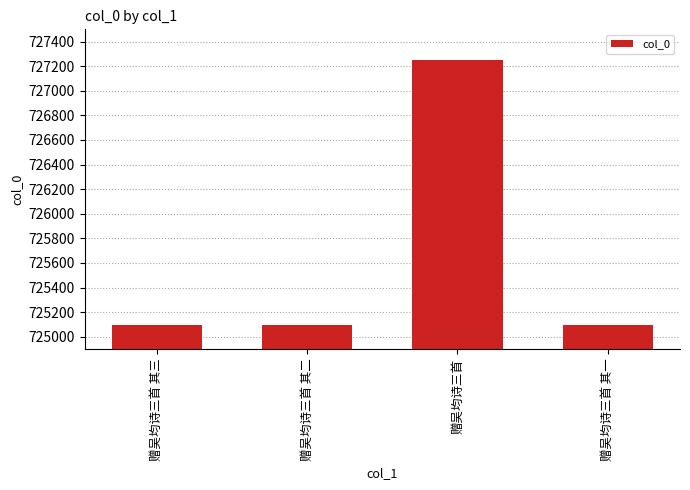

At which label is the value closest to 726173?

赠吴均诗三首 其三